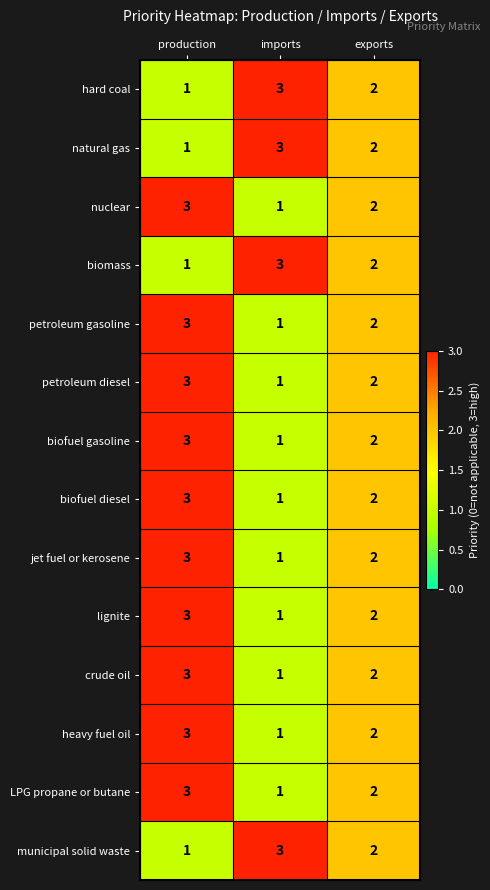

The value of petroleum gasoline at production is 1. True or false?

False